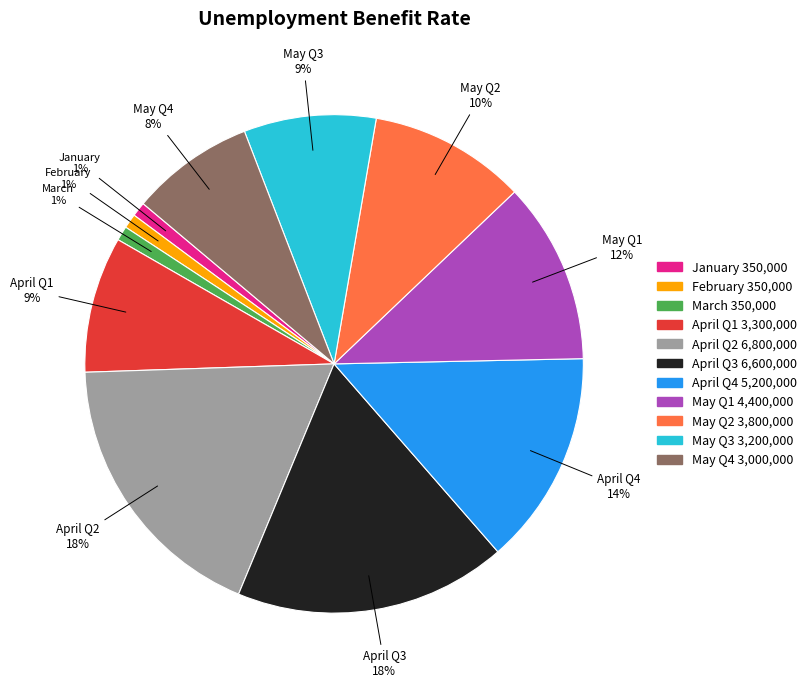

What is the ratio of the value at January to the value at May Q1?

0.1